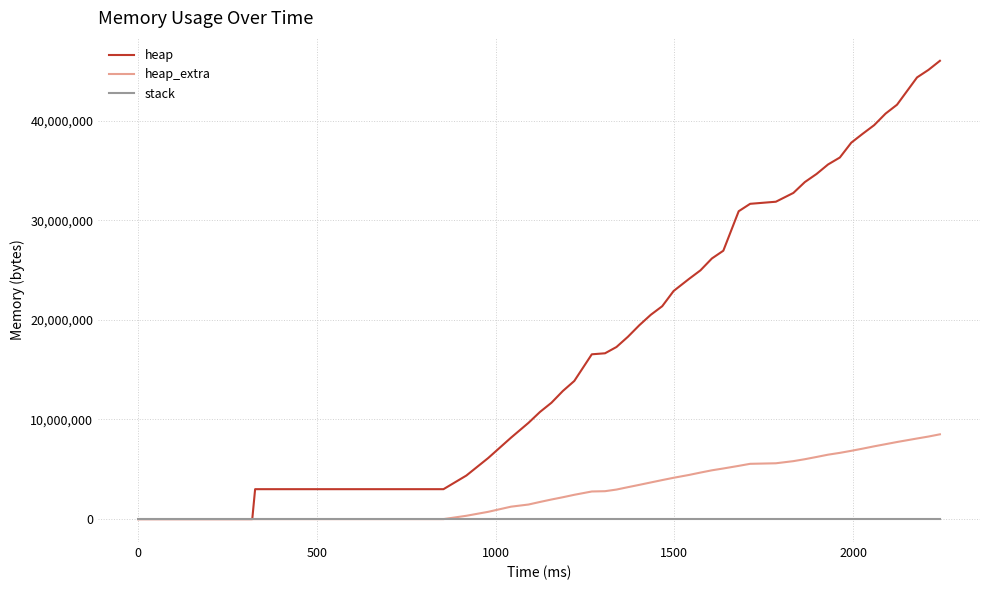

What is the greatest value displayed?

46008684